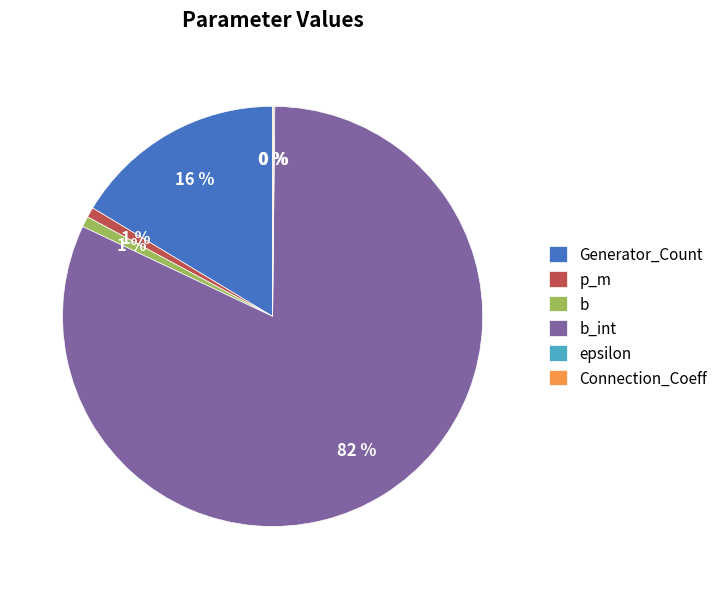

To the nearest percent, what percentage of the pie is Generator_Count?

16%